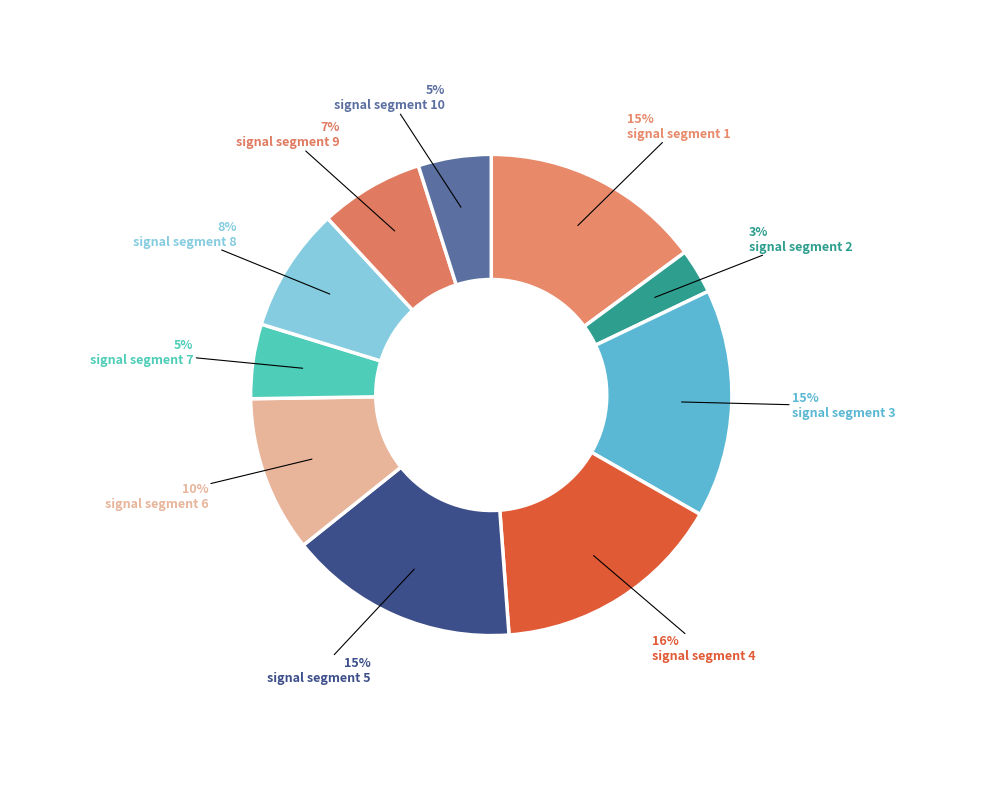

Which category has the biggest portion of the pie?

signal segment 4